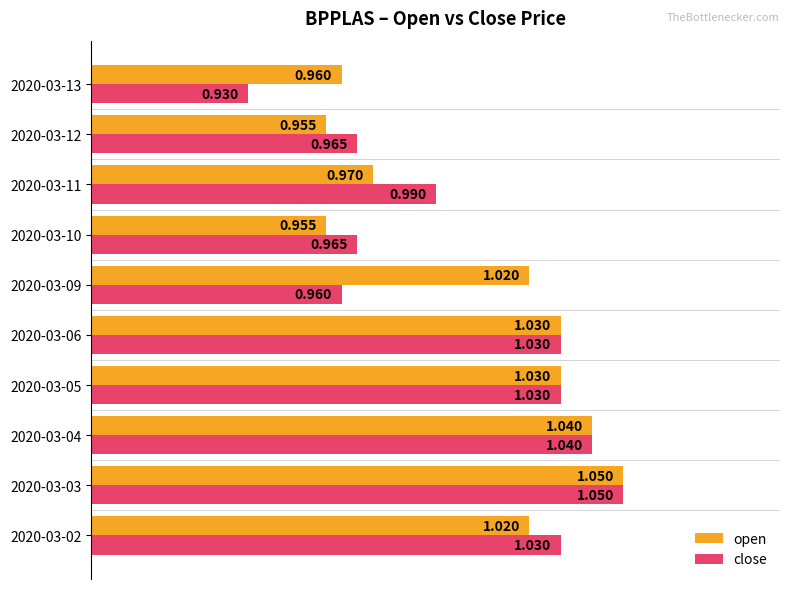

Which series has the widest spread of values?

close